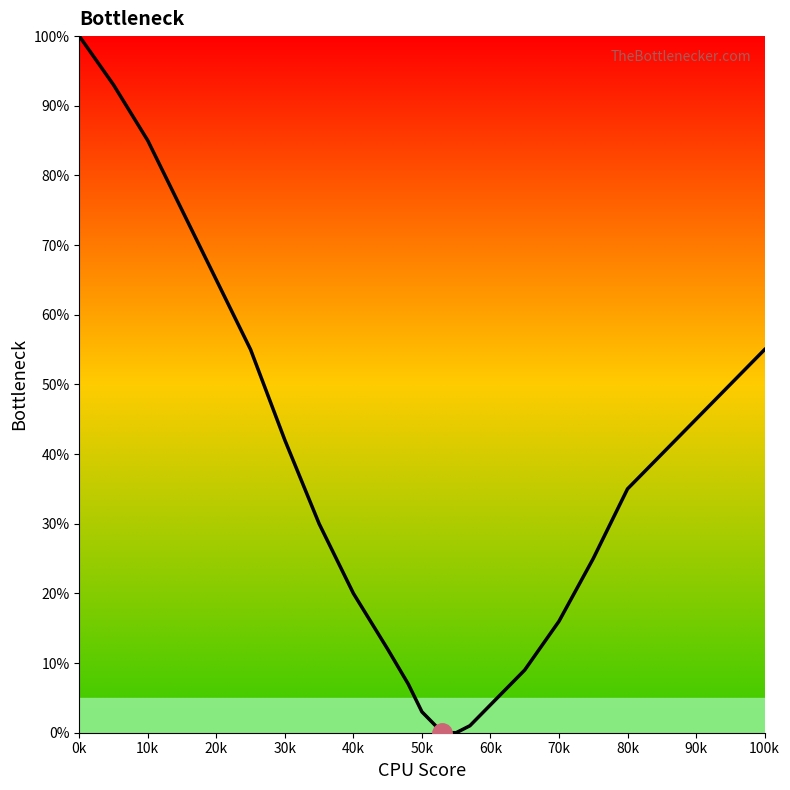

What is the difference between the maximum and minimum values?

100